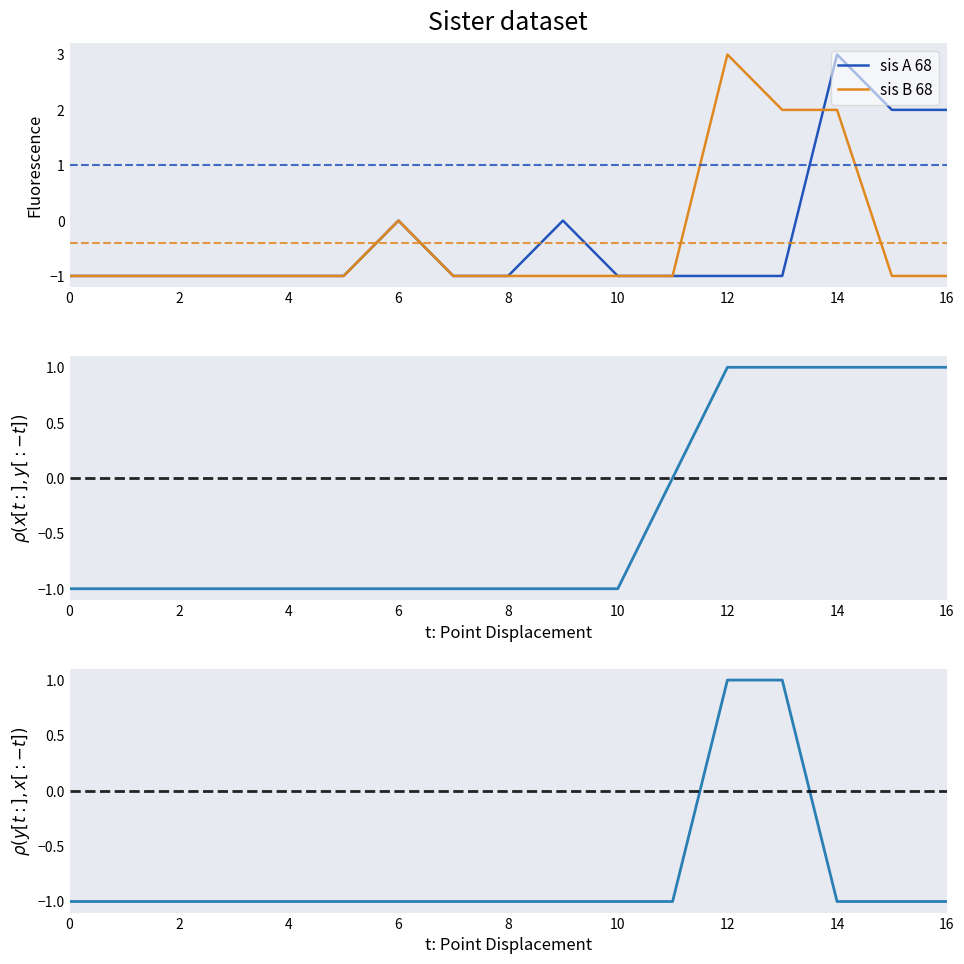

At how many categories does at least one series exceed 0?

5